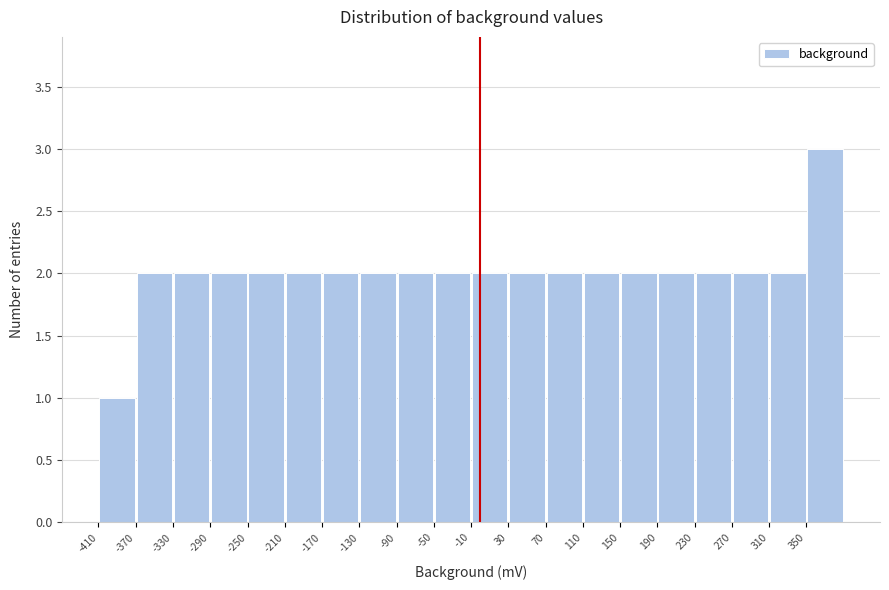

Which range on the x-axis has the tallest bar?

350 to 390